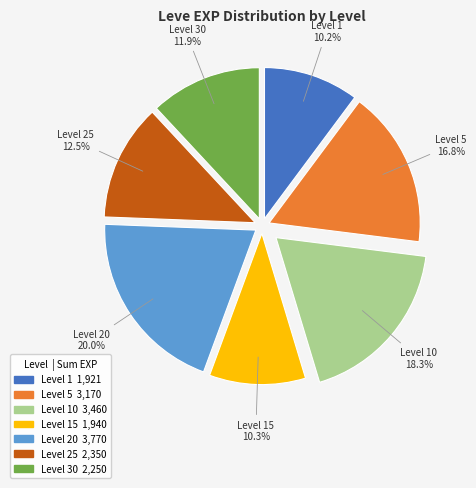

Is there any slice that represents more than half of the pie?

No